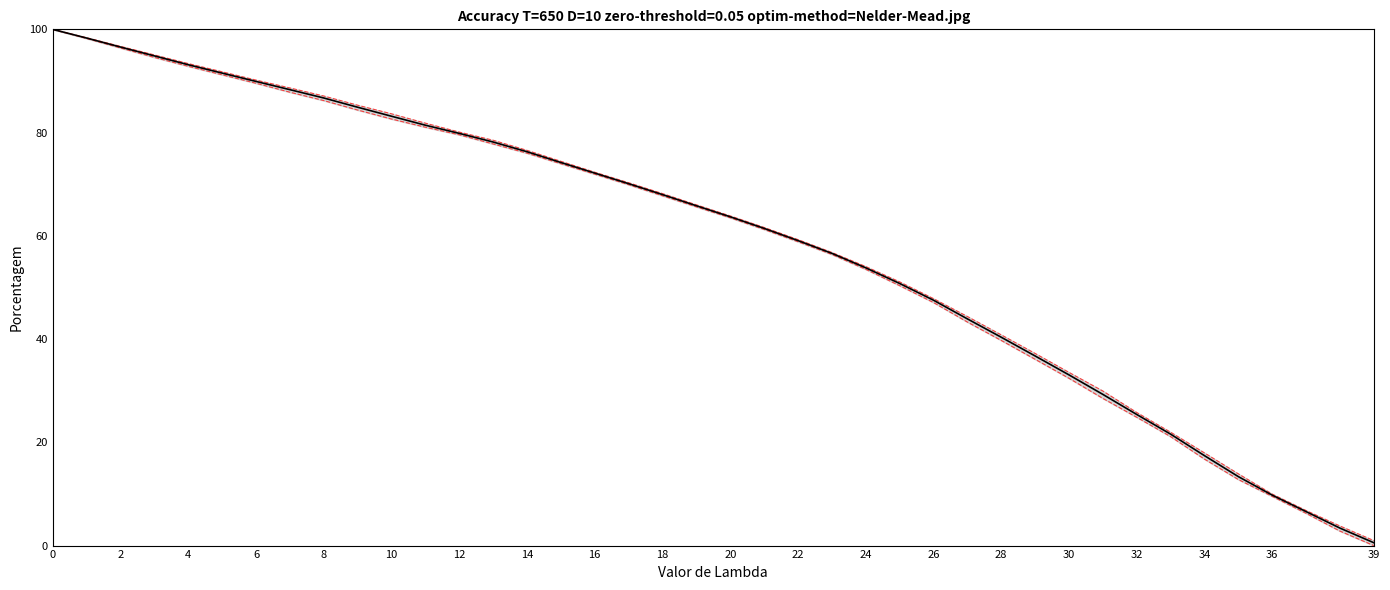

True or false: Upper bound has a value of 42.2 at 39.

False